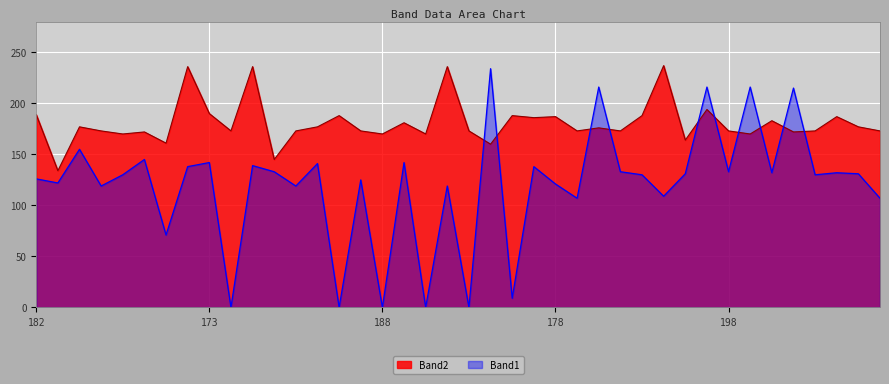

What is the maximum value shown in the chart?

237